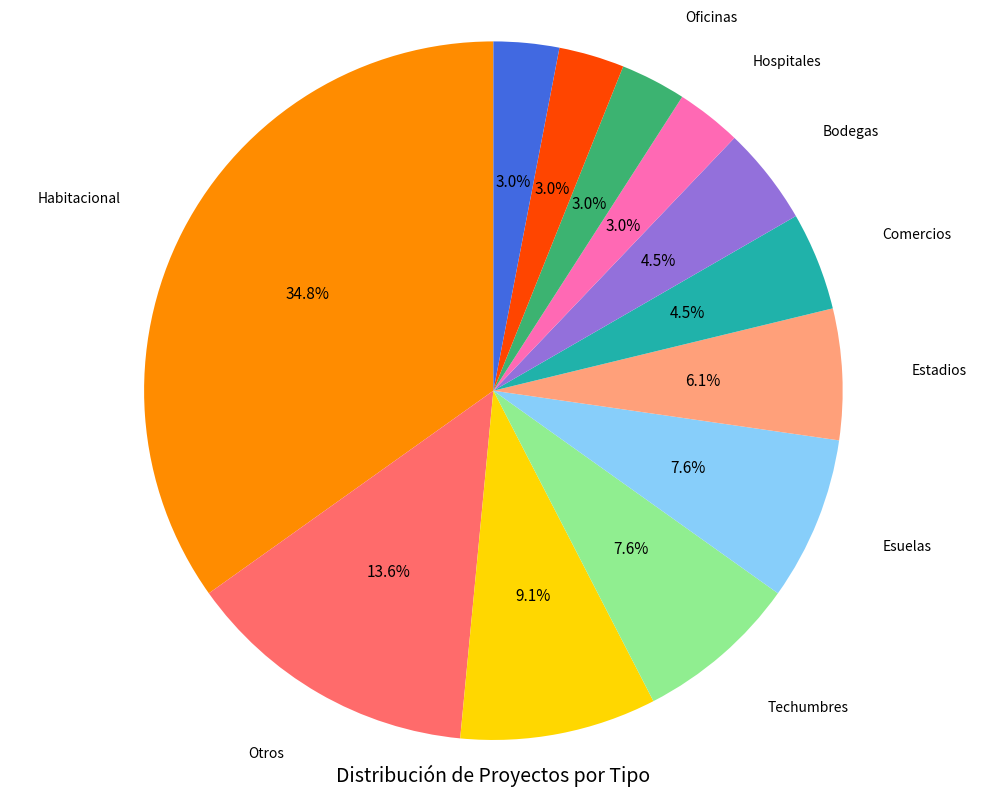

Is there any slice that represents more than half of the pie?

No